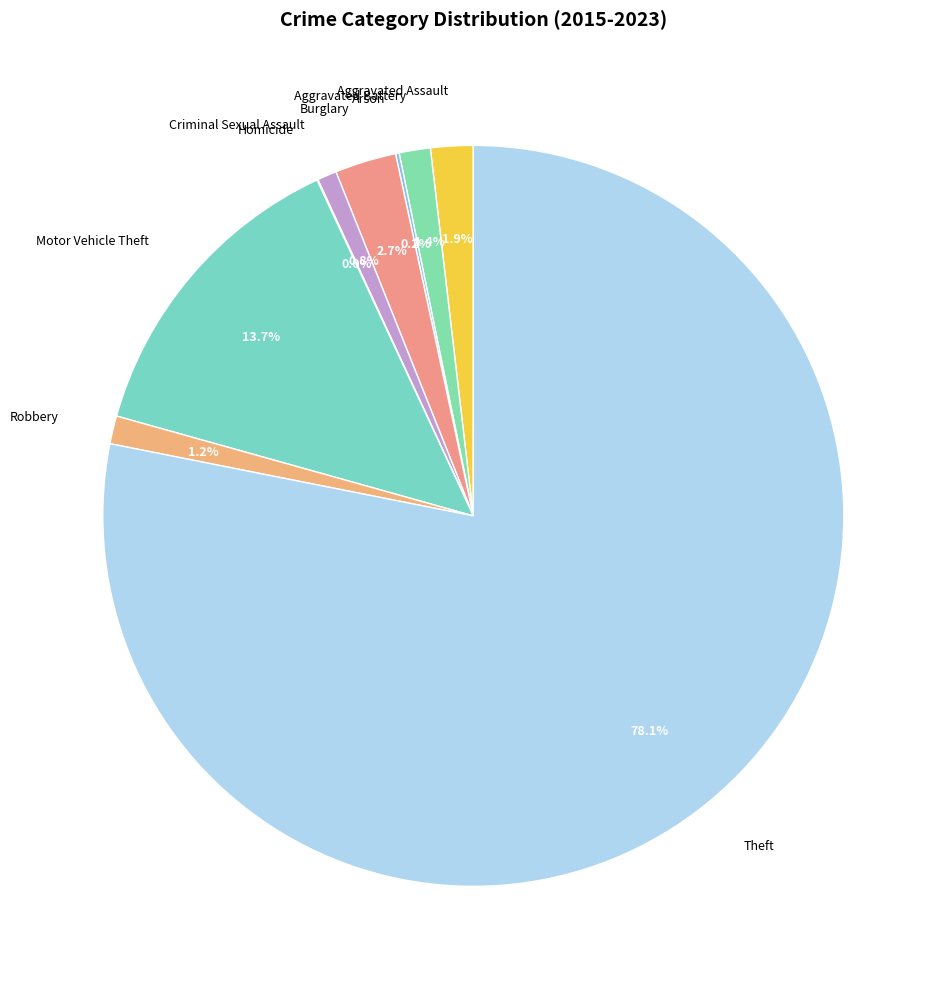

Does Criminal Sexual Assault account for over 50% of the chart?

No